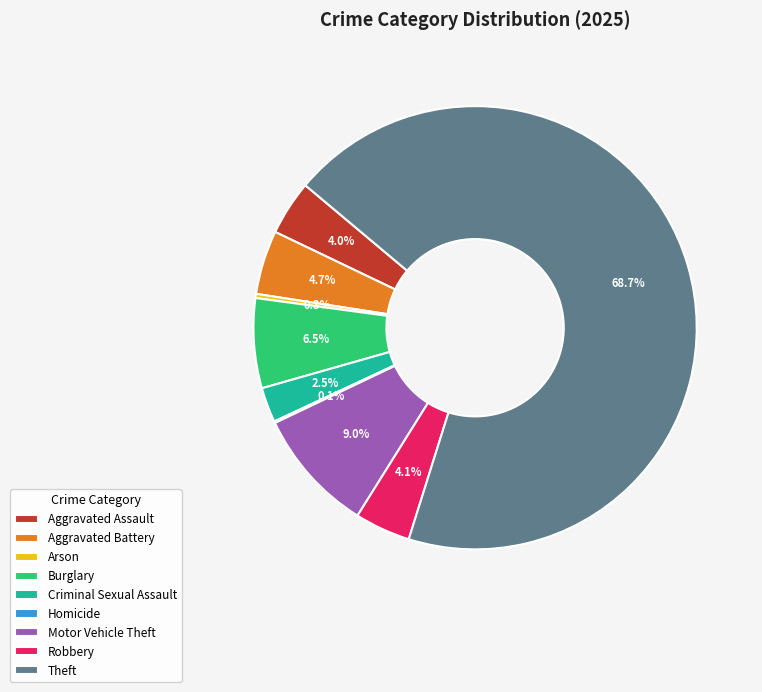

Is Theft the majority of the pie?

Yes